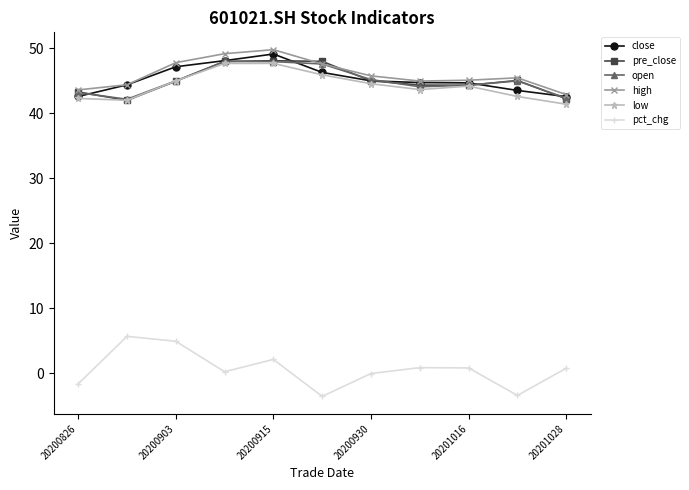

What is the value of the low point at the 2nd from the left?

42.0